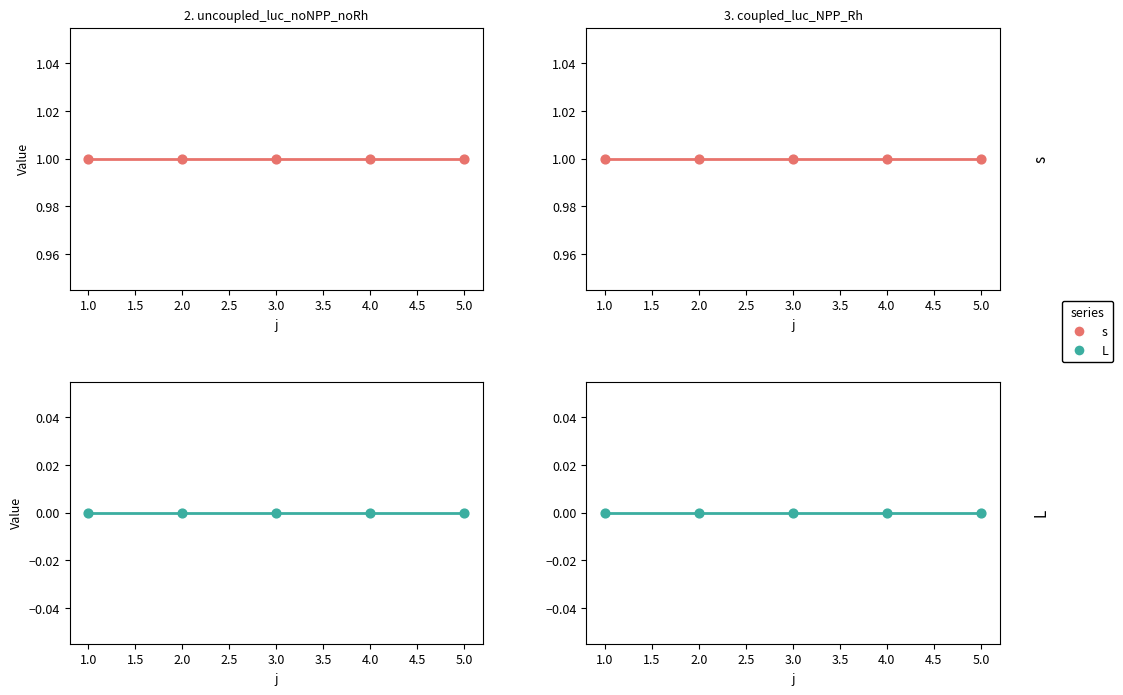

Which series has the largest total across all categories?

s